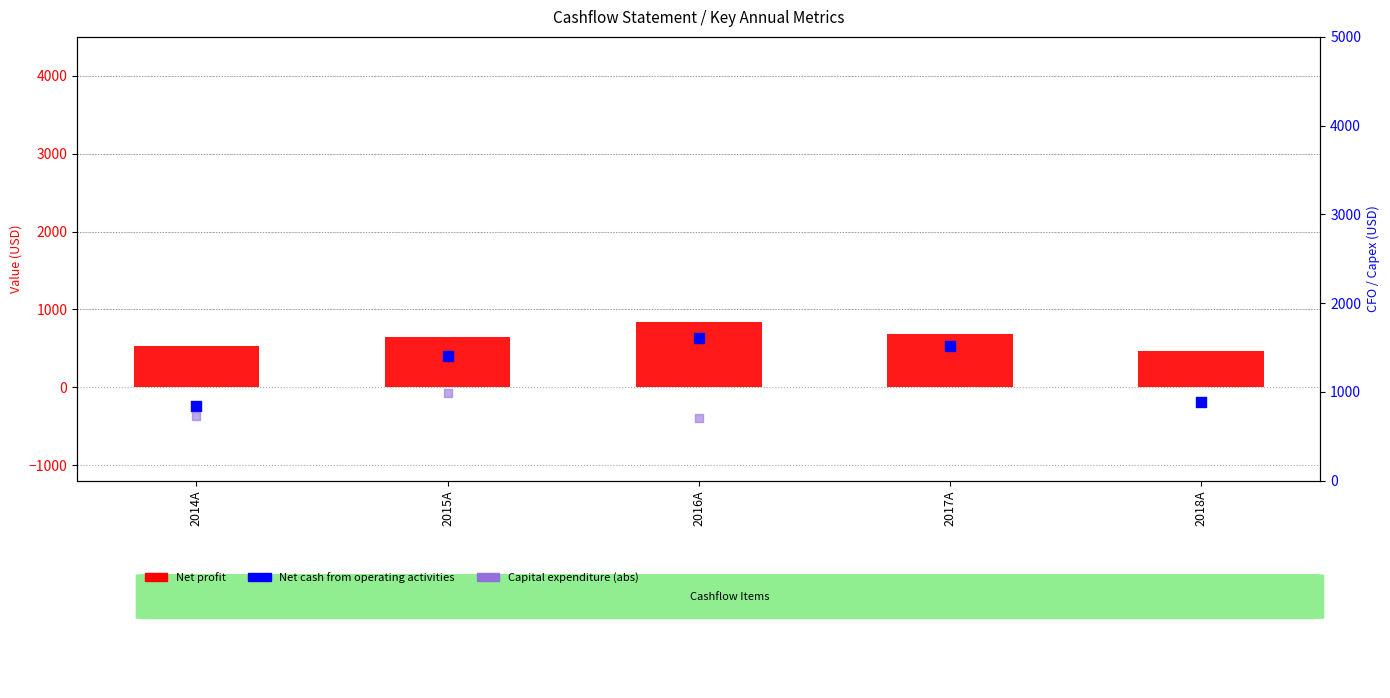

What is the total value across all series at 2014A?

2104.0